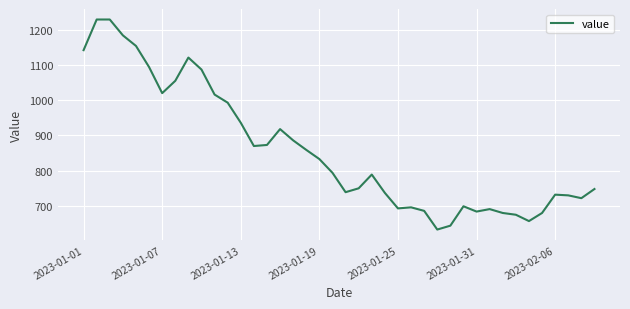

True or false: the data has more than 2 interior local peaks.

True